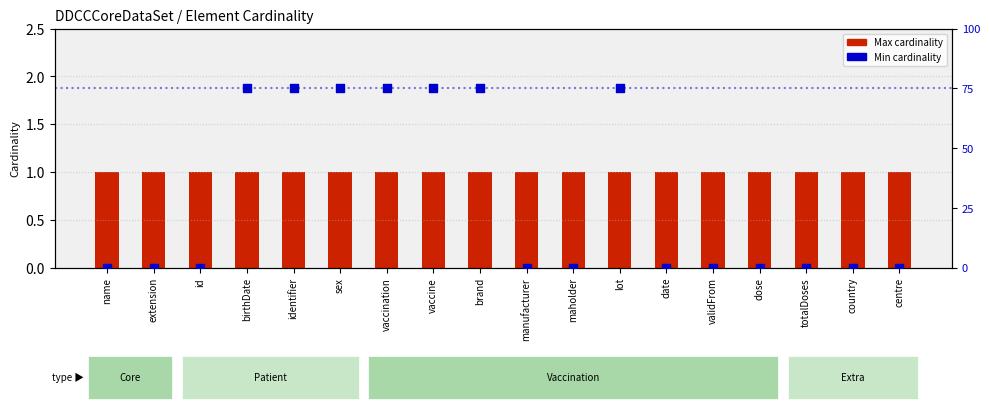

At which category is the sum across all series the highest?

birthDate